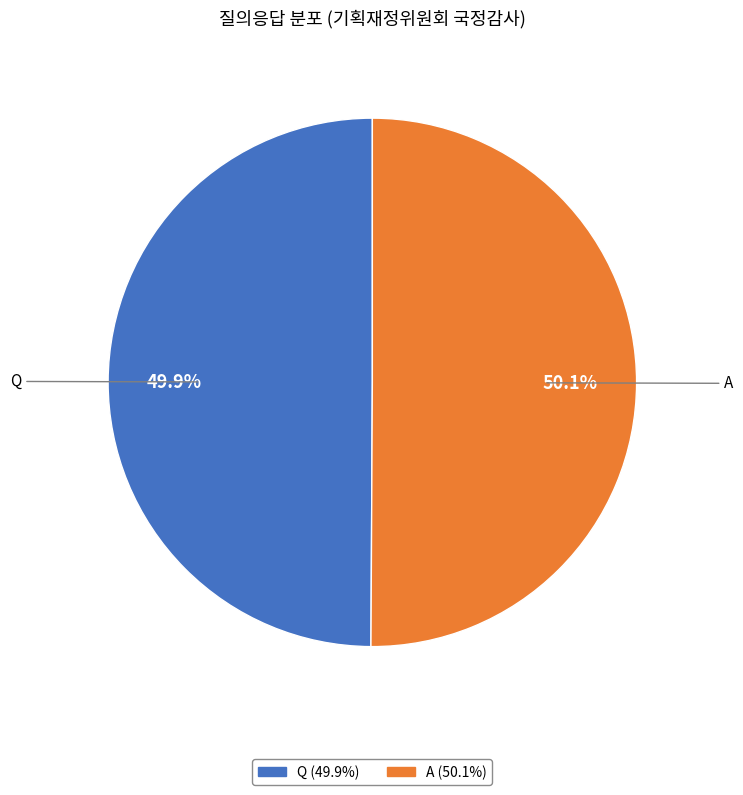

How many segments does this pie chart have?

2